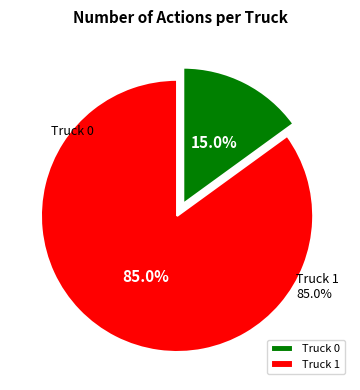

Rank the categories by value from lowest to highest.

Truck 0, Truck 1